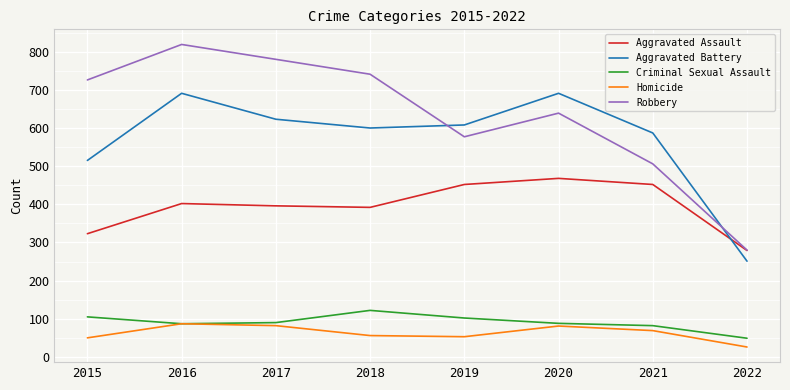

What is the greatest value displayed?

819